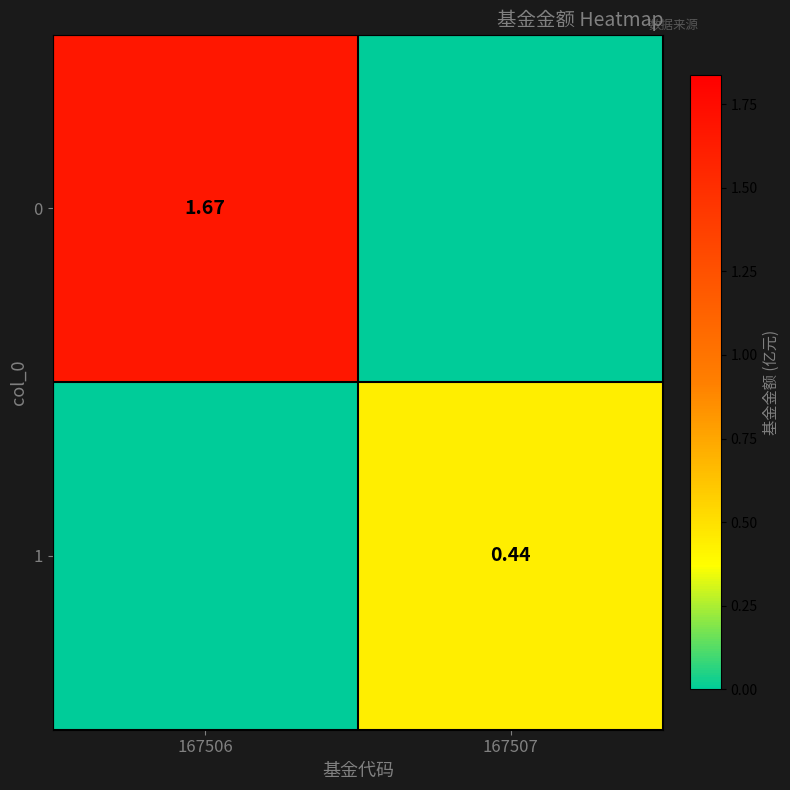

Count the number of categories in the chart.

2